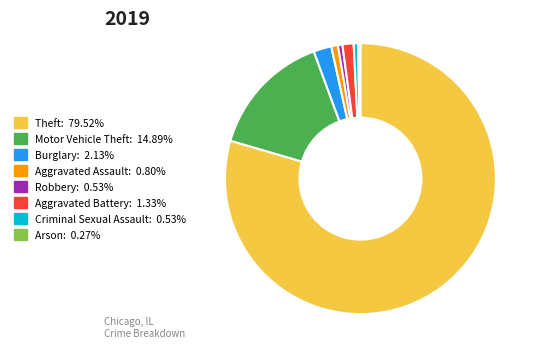

Which slice is the largest?

Theft